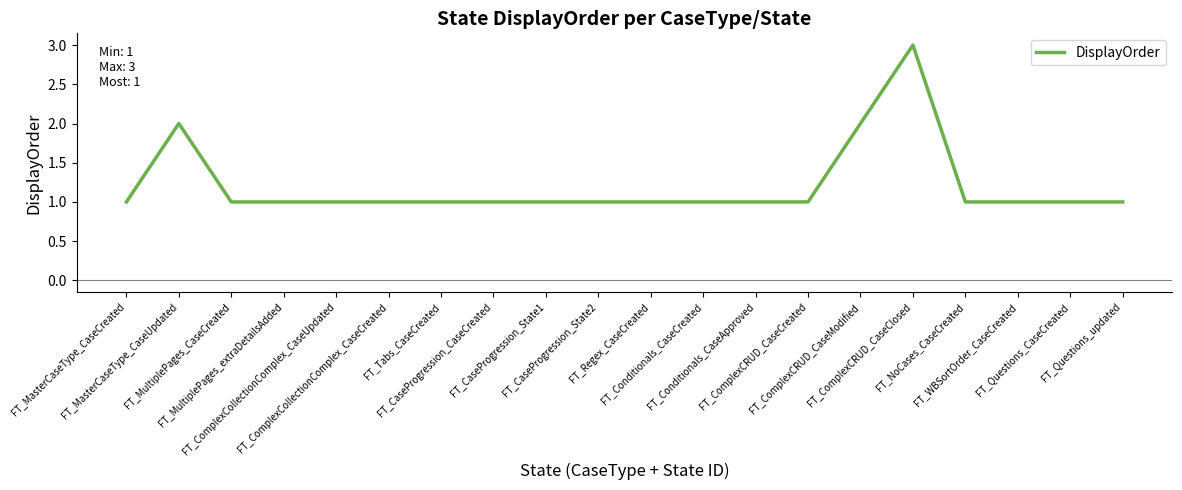

True or false: there are more than 0 points higher than both neighbors.

True